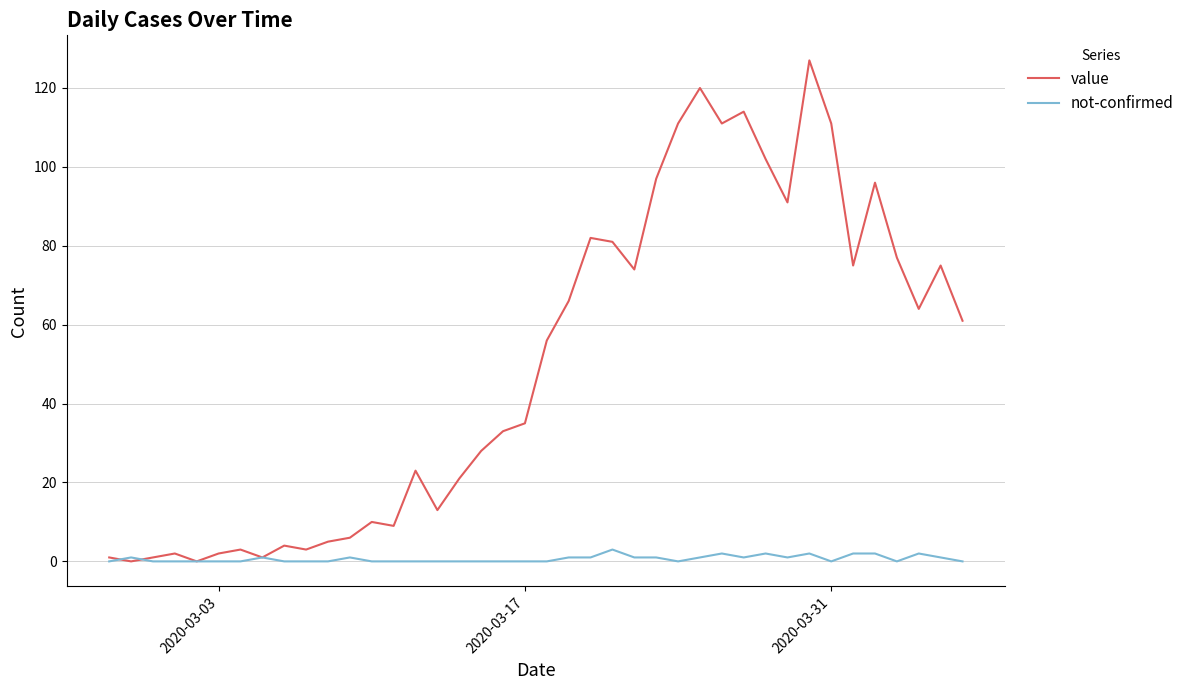

List the series in order of their overall mean, highest first.

value, not-confirmed